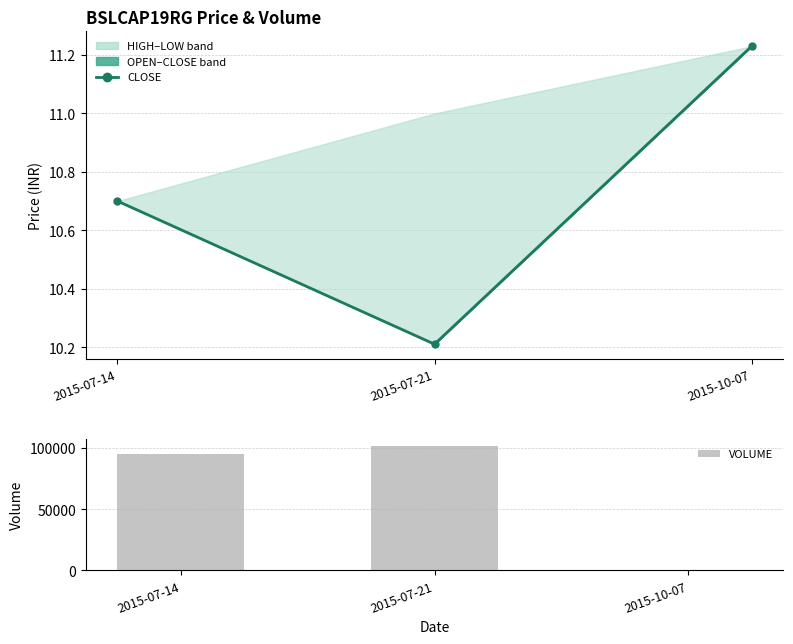

At how many categories does at least one series exceed 56689?

2